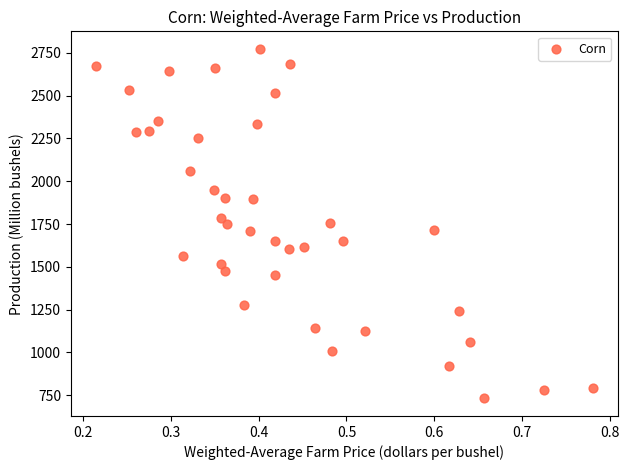

What is the range of X values (max minus min)?

0.6